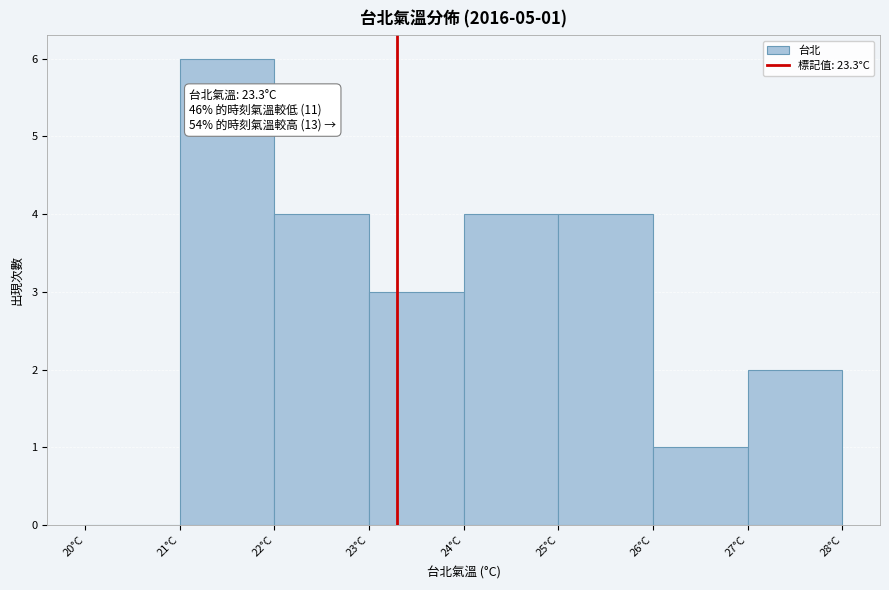

Which range on the x-axis has the tallest bar?

21 to 22